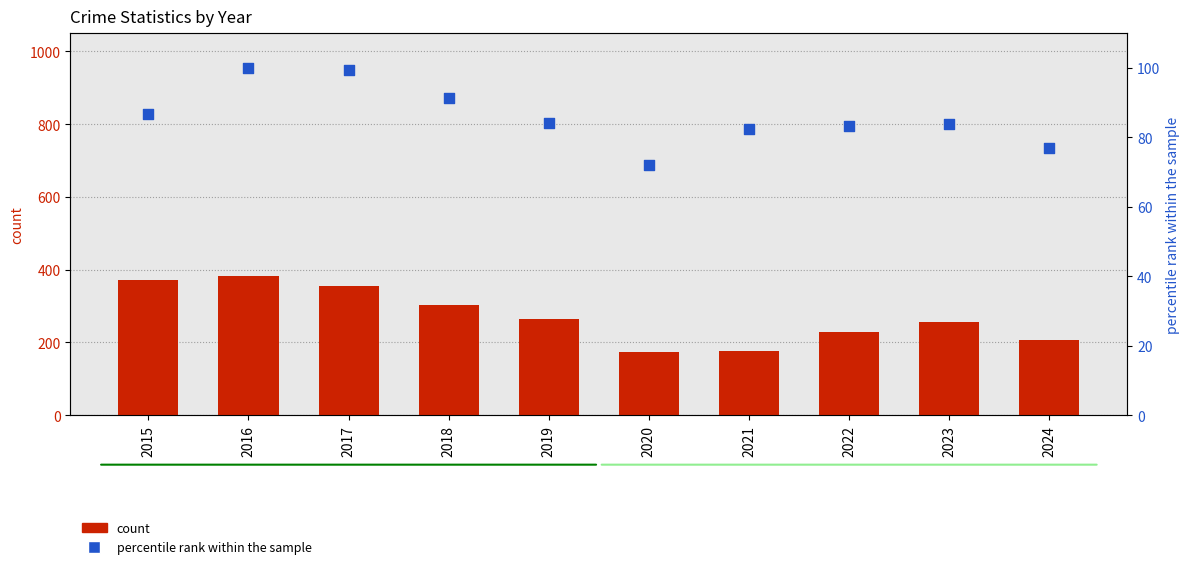

Which series has the widest spread of Y values?

Robbery (count)